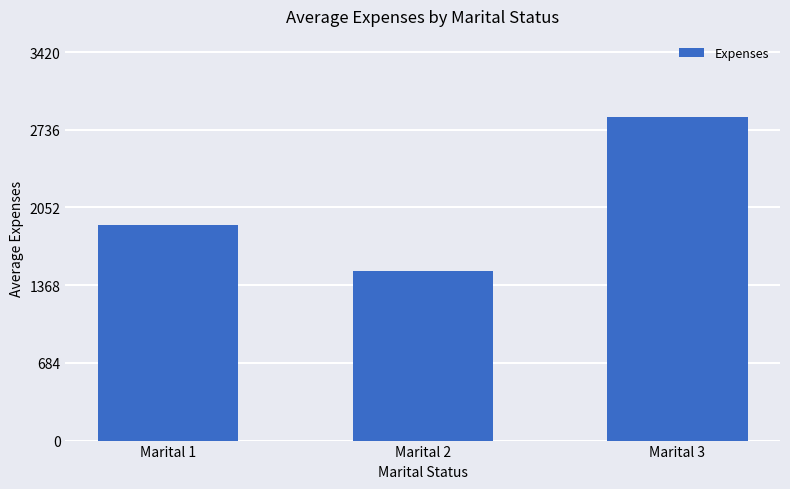

What is the sum of all values?

6240